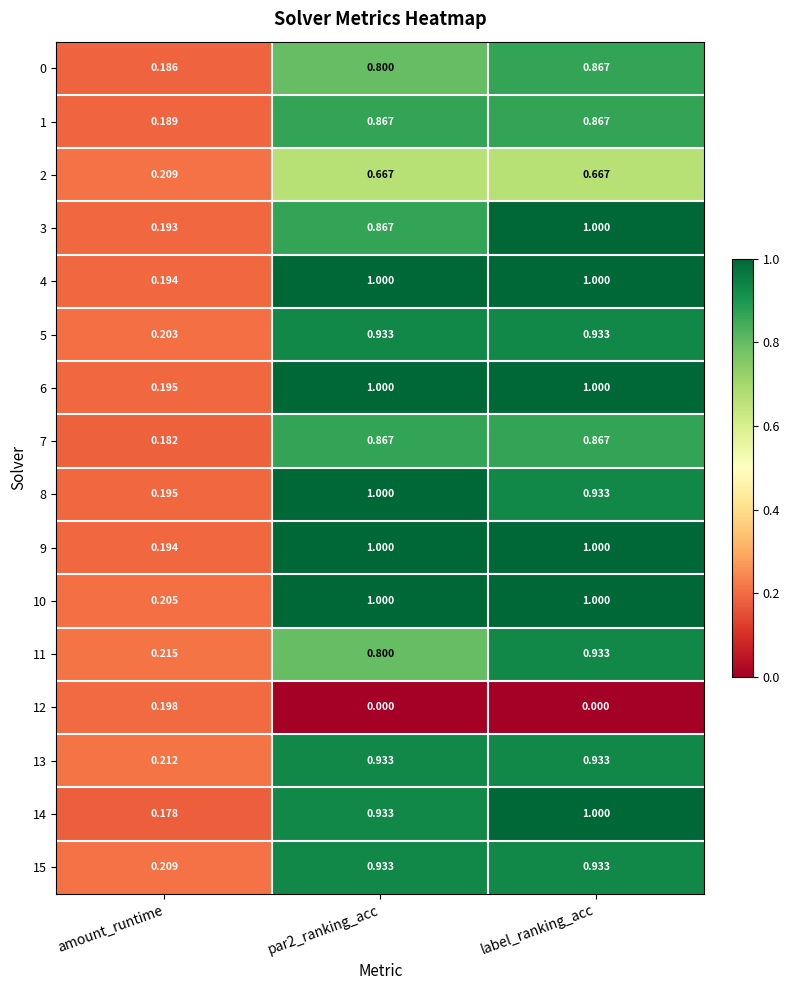

Where is 2 nearest to the value 0?

amount_runtime